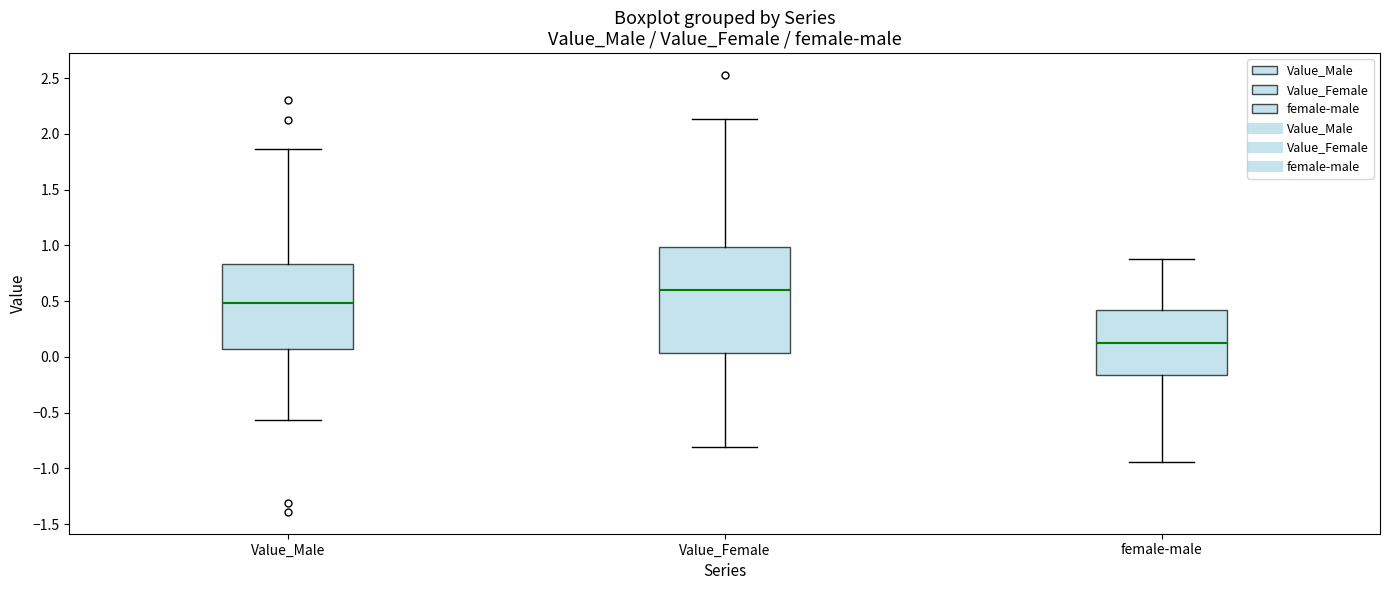

Reading left to right, read every box against the y-axis: the position of its median line, the range the box covers, and the ends of its whiskers. The values are not printed on the chart, so give them approximately, as read against the axis.

Value_Male: median 0.50, box 0.05 to 0.85, whiskers -0.55 to 1.85
Value_Female: median 0.60, box 0.05 to 1.00, whiskers -0.80 to 2.15
female-male: median 0.15, box -0.15 to 0.40, whiskers -0.95 to 0.90